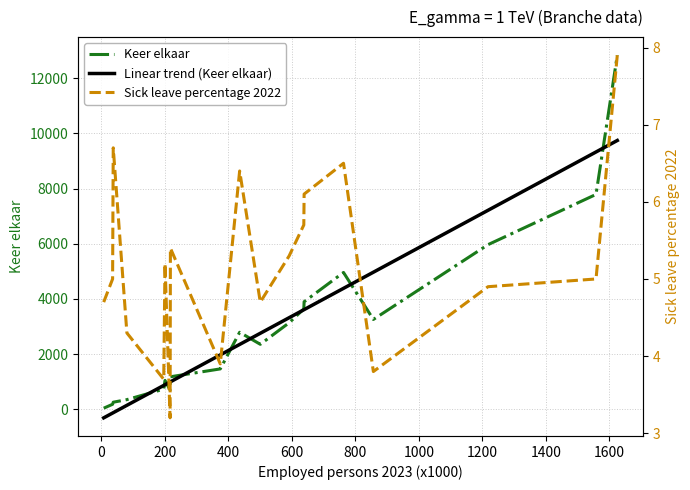

What is the highest value of the Linear trend (Keer elkaar) series?

9746.0